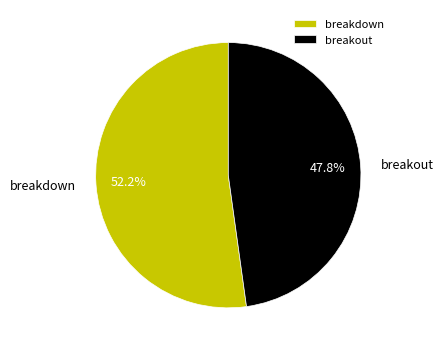

To the nearest percent, what percentage of the pie is breakdown?

52%